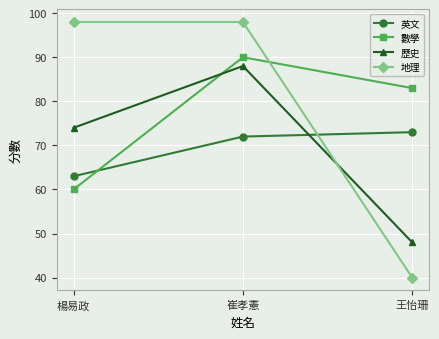

What is the spread (max minus min) of values at 王怡珊?

43